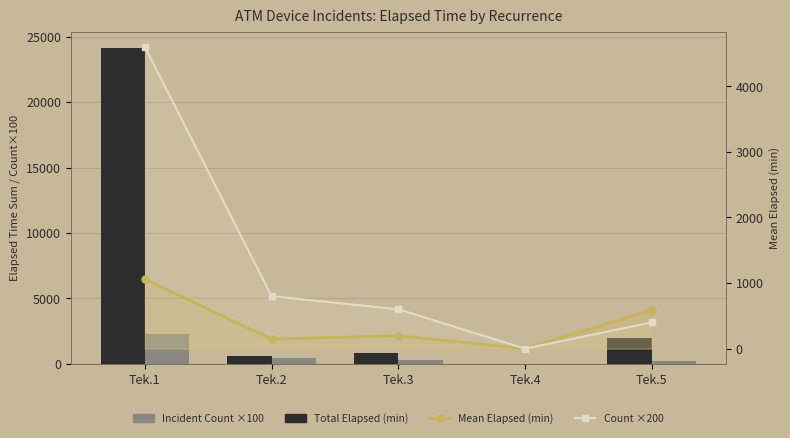

Does the chart contain stacked bars?

No